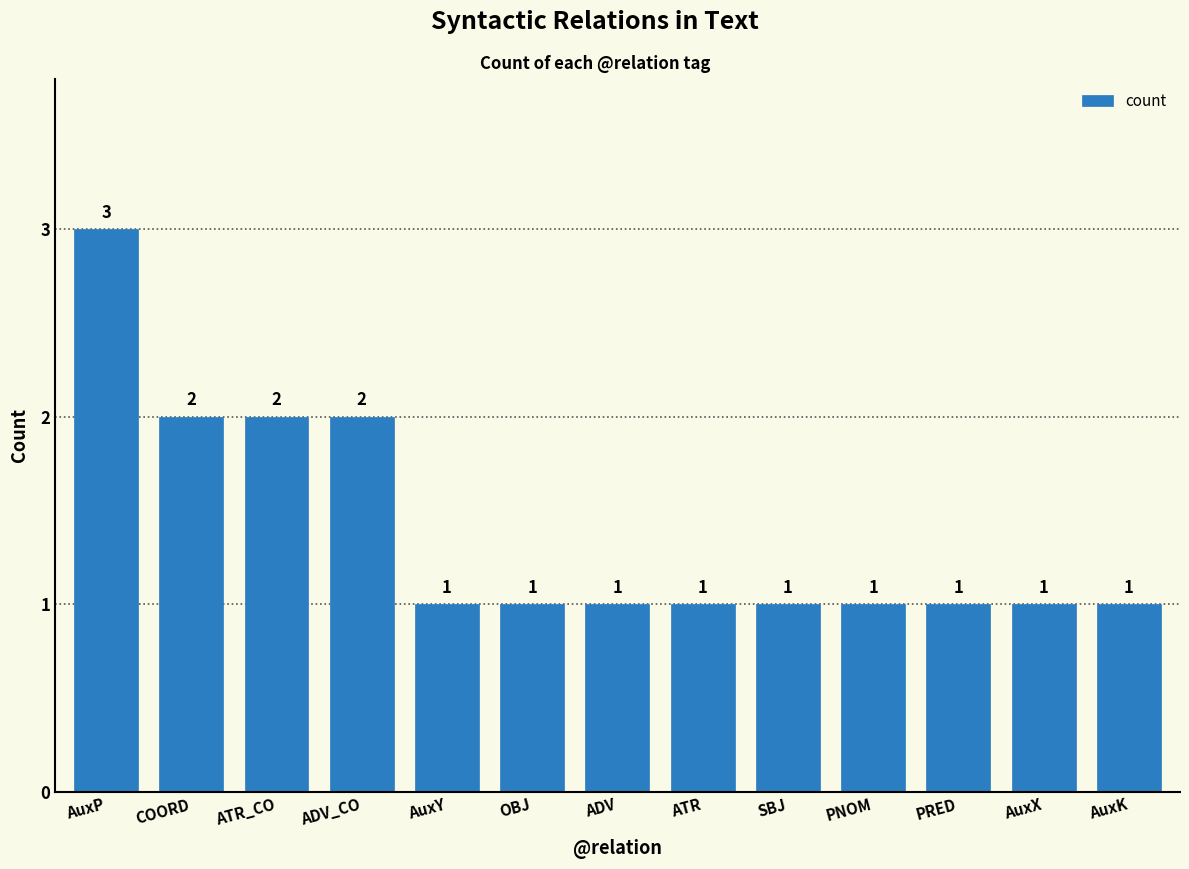

What is the difference between the maximum and second lowest values?

2